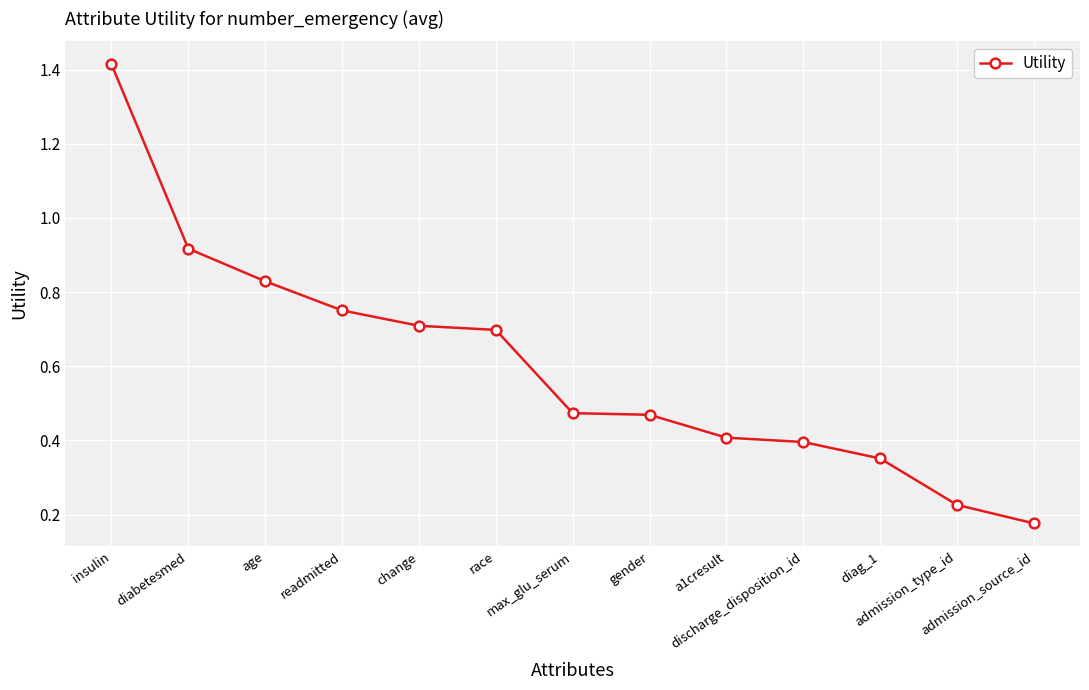

What is the difference between the second highest and second lowest values?

0.7